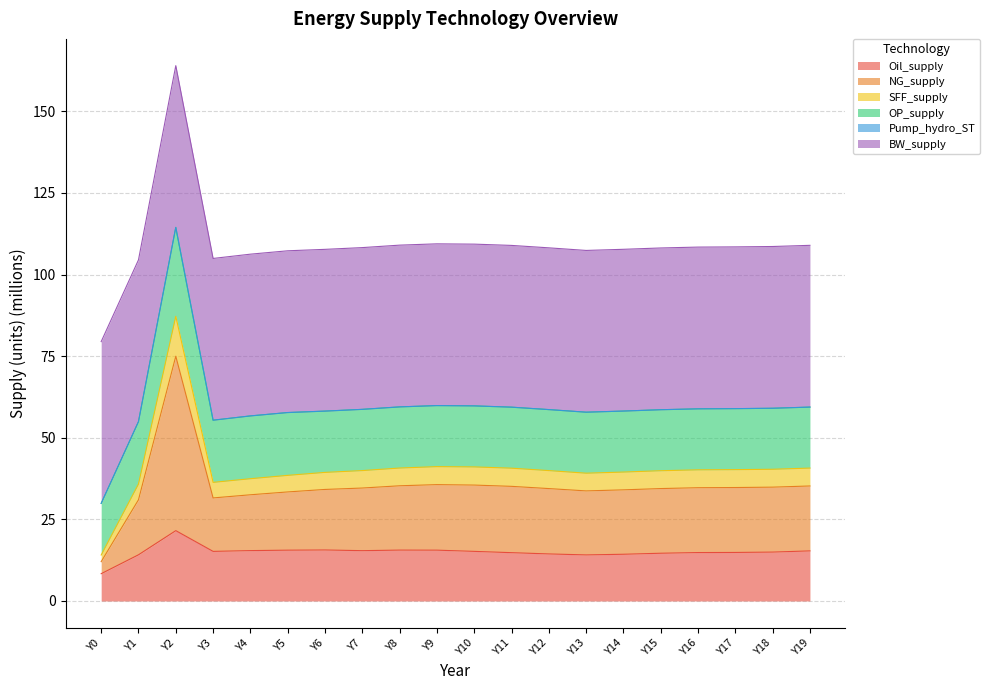

What is the total value across all series at Y7?

108.3